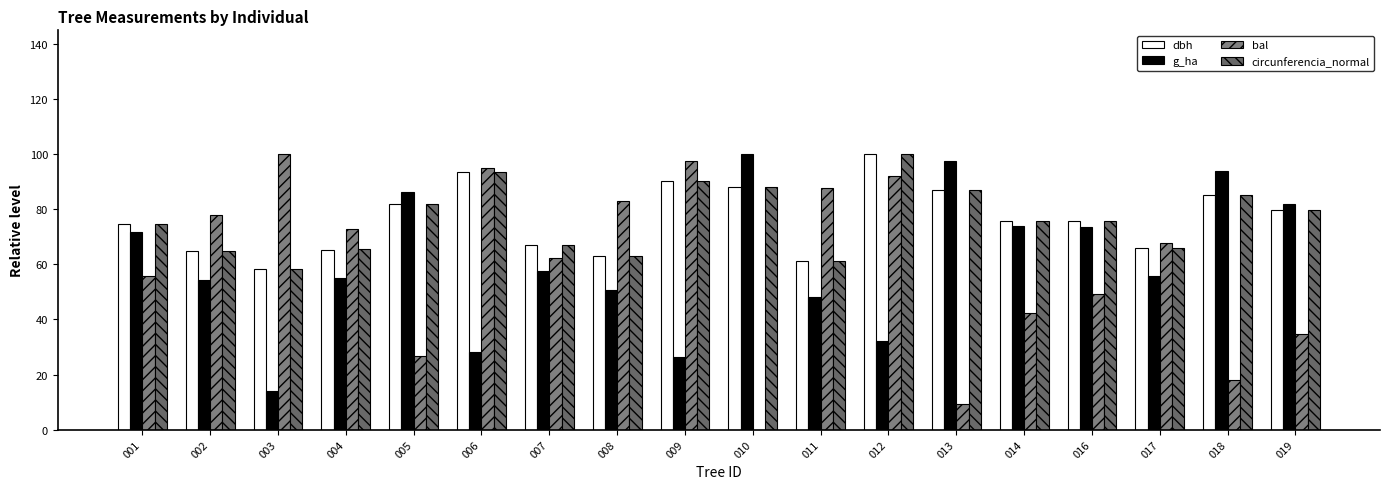

What is the difference between the second highest and minimum values in the circunferencia_normal series?

35.6